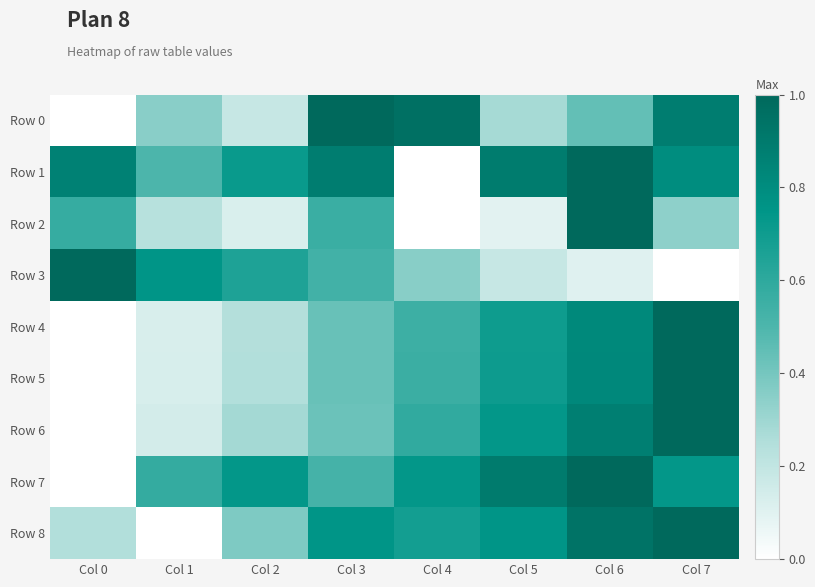

At which category does the chart reach its minimum across all series?

Col 0